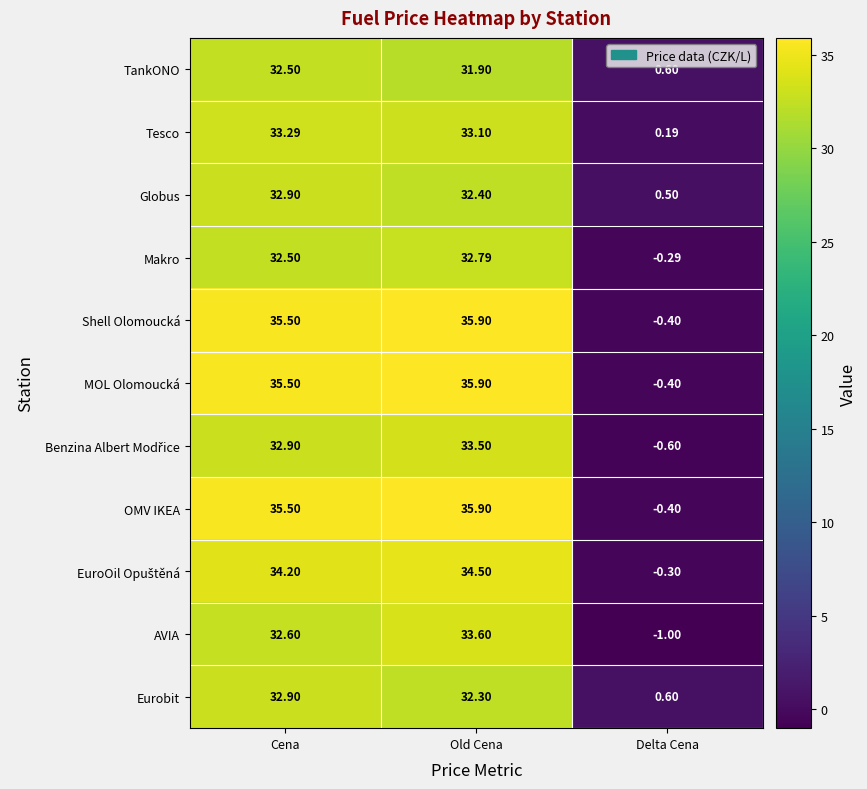

List the labels in order of Eurobit value, smallest first.

Delta Cena, Old Cena, Cena